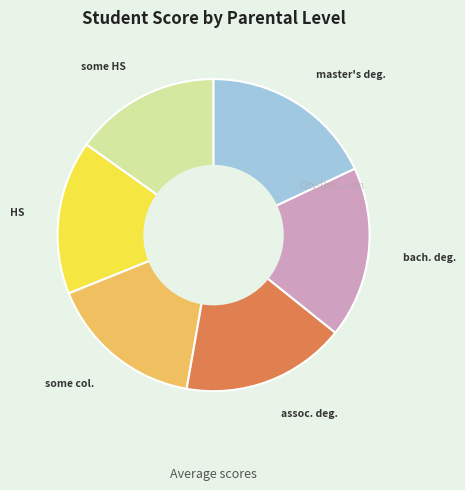

Is there any slice that represents more than half of the pie?

No